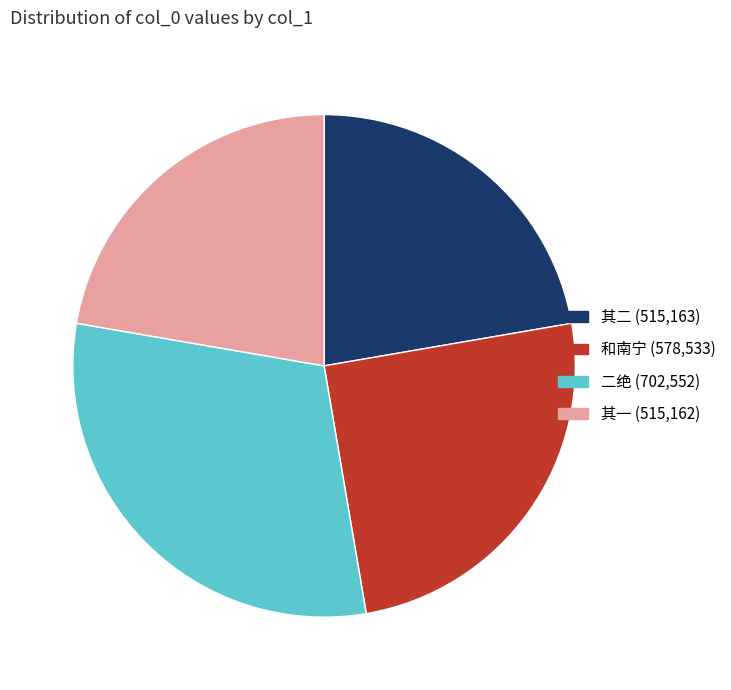

What is the largest slice in the pie chart?

二绝 (702,552)